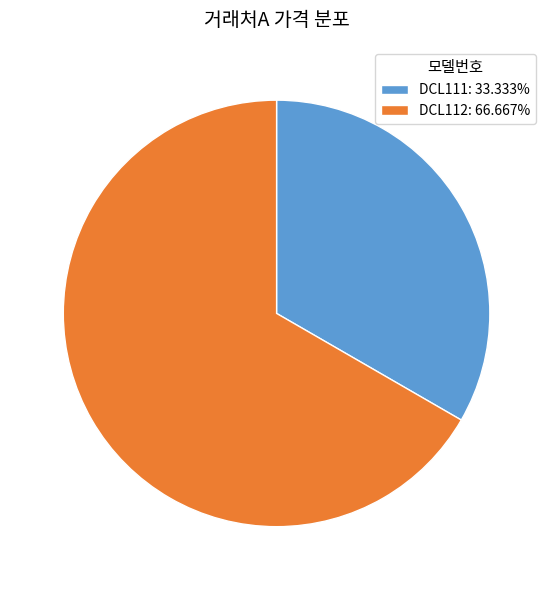

Approximately how many times larger is the value at DCL112: 66.667% compared to DCL111: 33.333%?

2.0